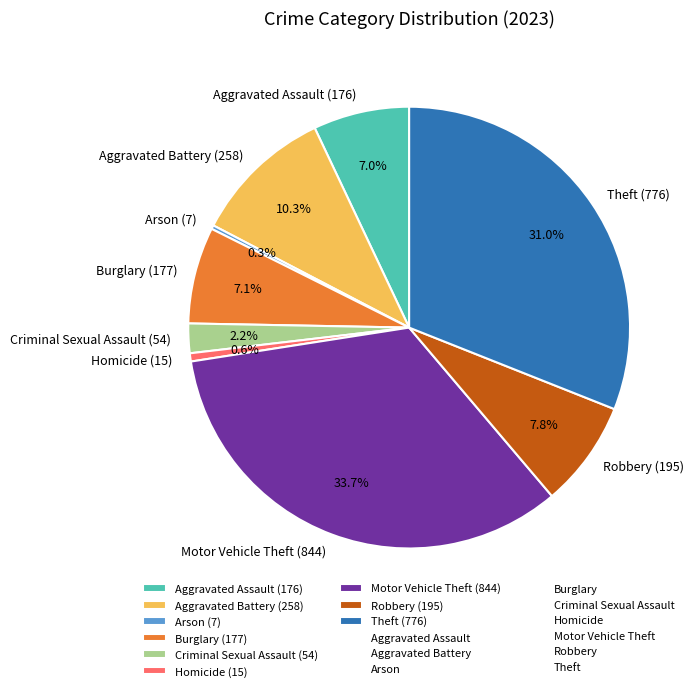

How much of the chart is everything except Burglary?

92.9%